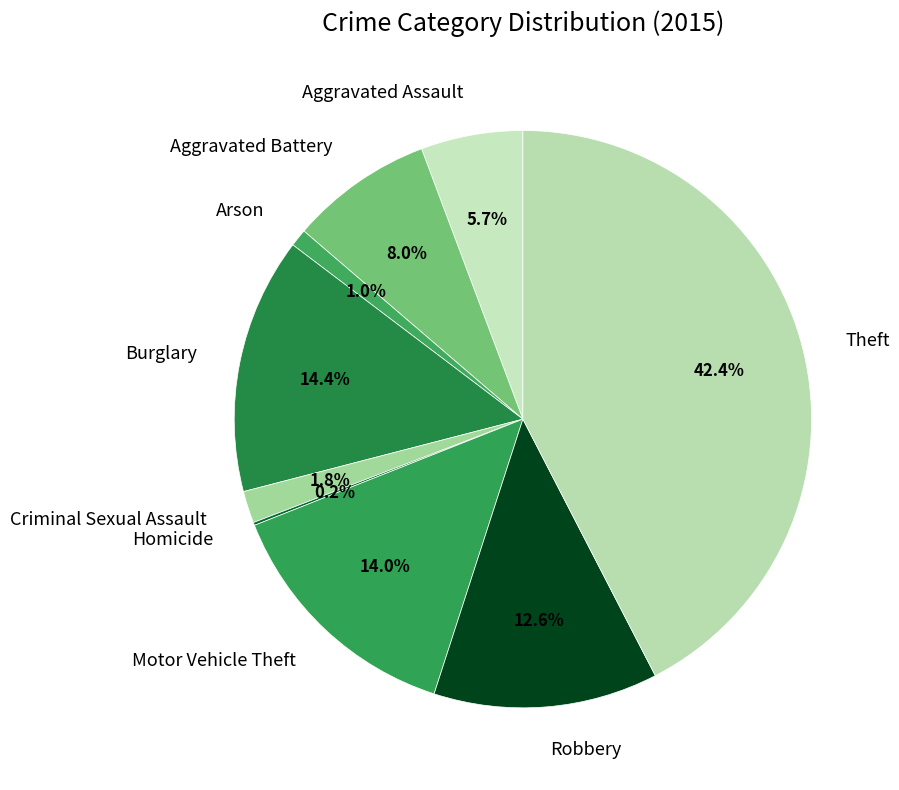

To the nearest percent, what is the combined percentage of Aggravated Assault and Aggravated Battery?

14%